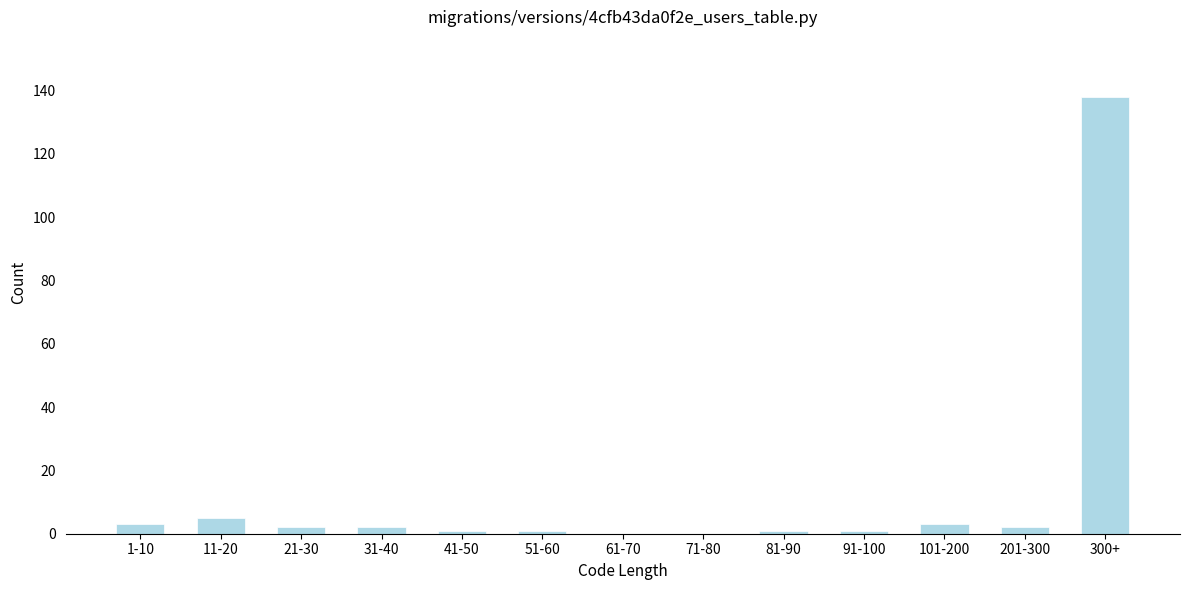

Reading left to right, what are all the values shown in this chart?

1-10=3	11-20=5	21-30=2	31-40=2	41-50=1	51-60=1	61-70=0	71-80=0	81-90=1	91-100=1	101-200=3	201-300=2	300+=138